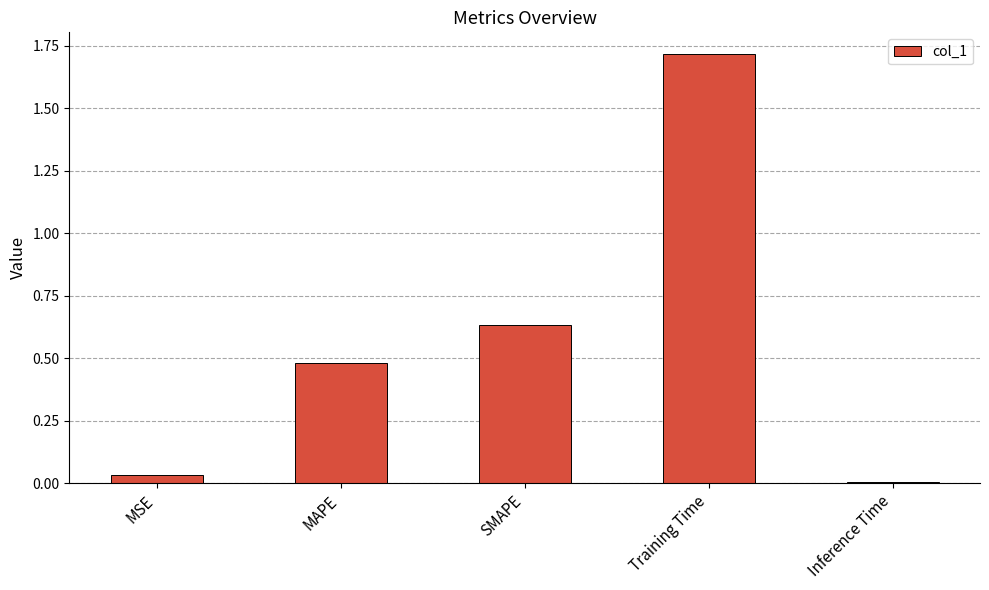

At which category does the chart reach its minimum across all series?

Inference Time